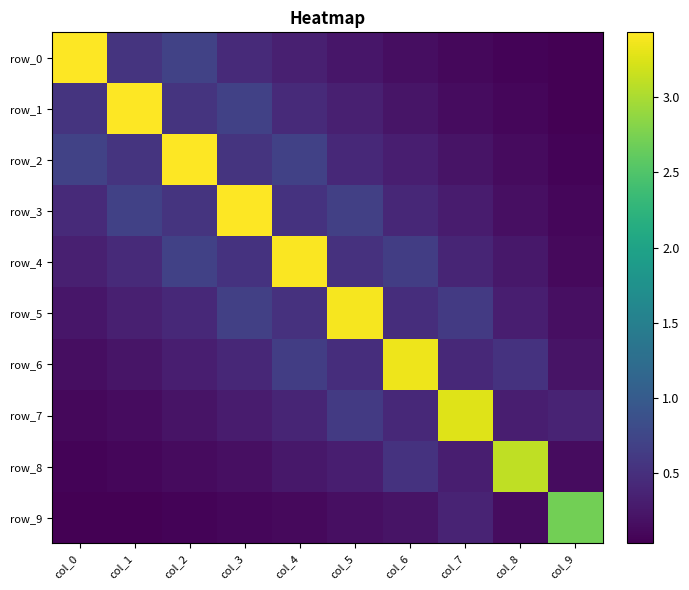

What is the approximate value of row_3 at col_1?

0.7